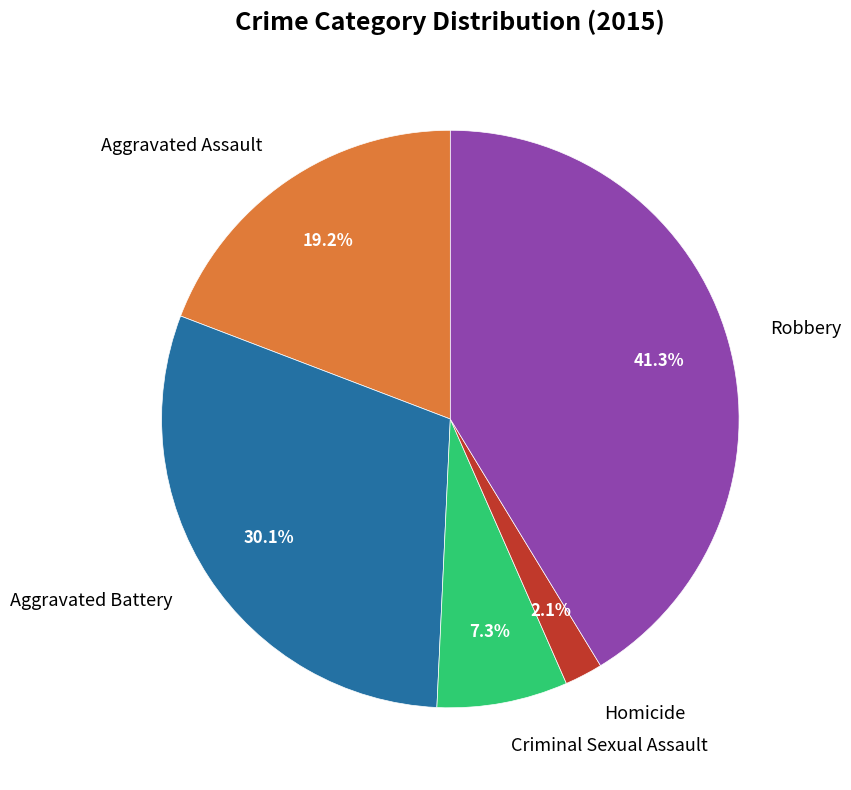

Which category has the smallest portion of the pie?

Homicide